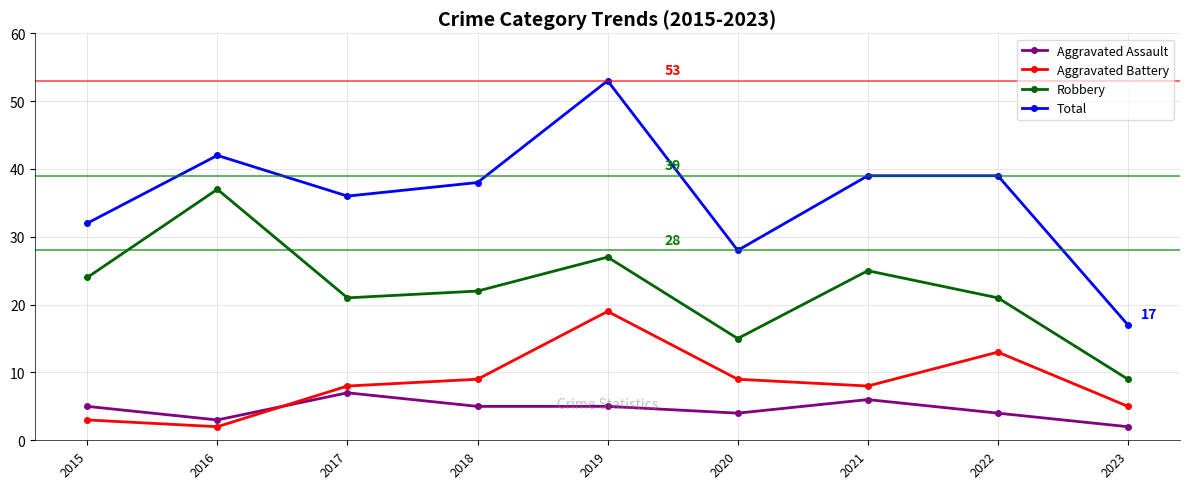

True or false: Total and Aggravated Battery intersect in this chart.

False